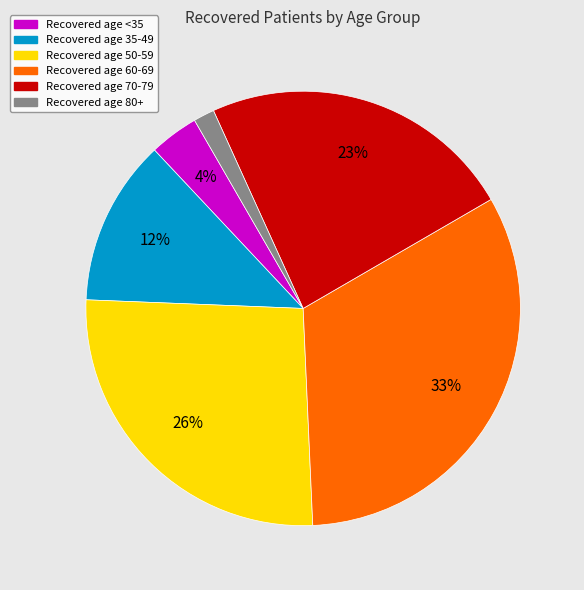

Does any single category account for the majority?

No